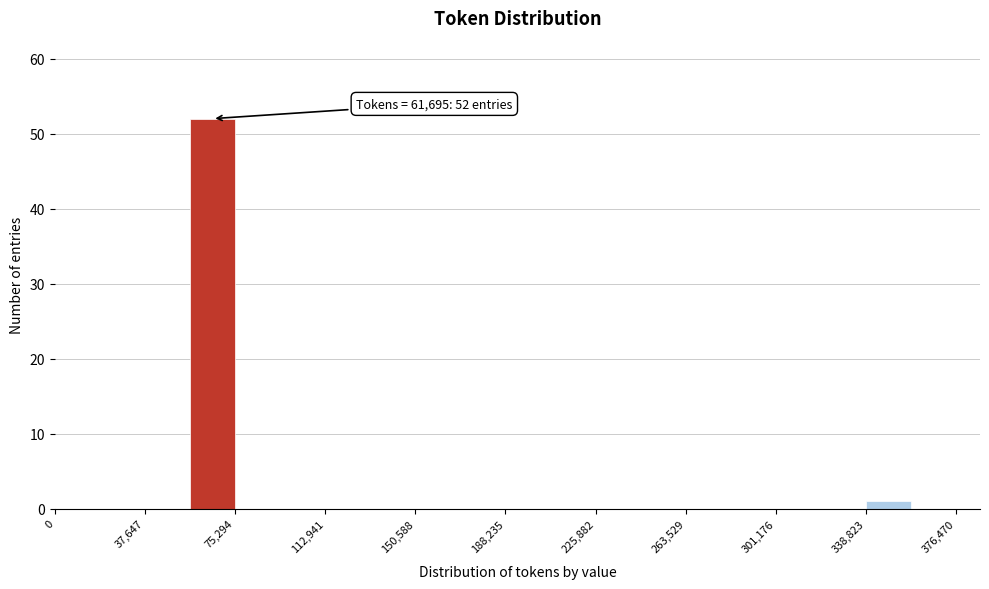

Around what value on the x-axis is the tallest bar? Give the approximate position of its centre, as read against the axis.

65000